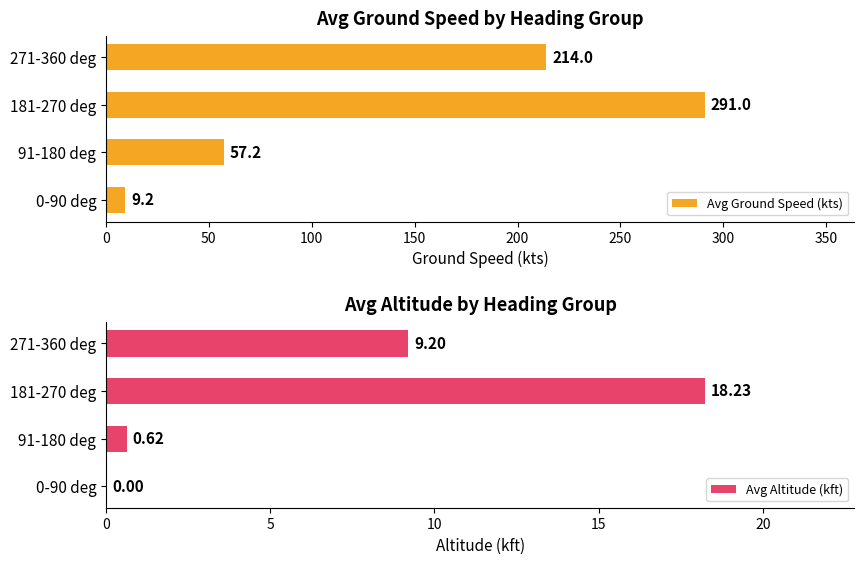

How many categories are shown in the chart?

4